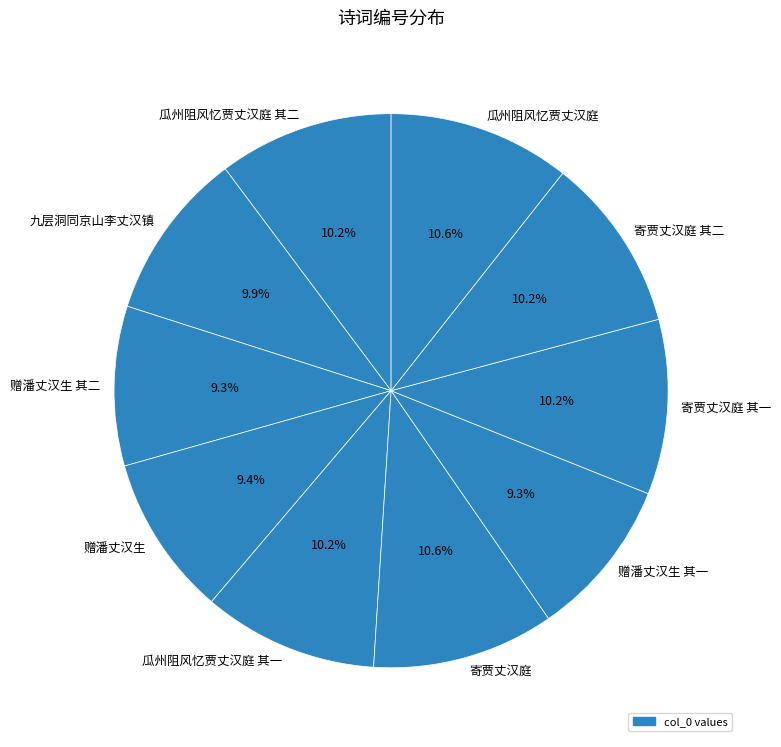

To the nearest percent, what percentage of the pie is 瓜州阻风忆贾丈汉庭 其一?

10%